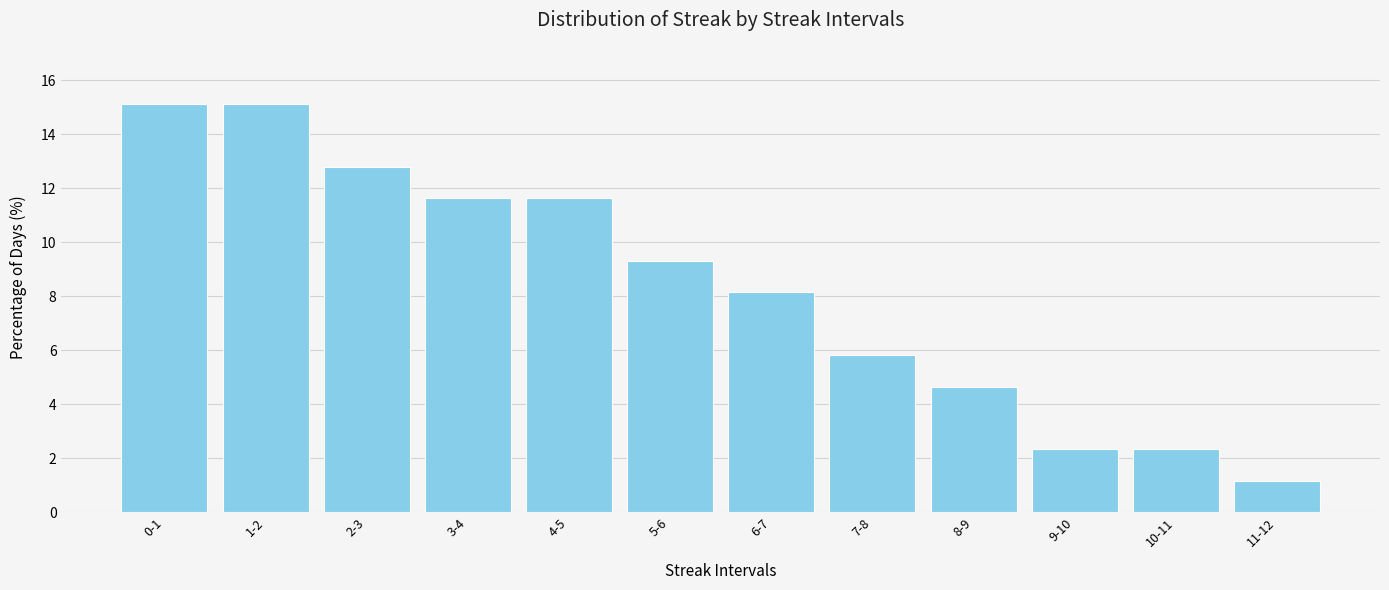

Reading left to right, list all the values displayed in this chart.

15.1	15.1	12.8	11.6	11.6	9.3	8.1	5.8	4.7	2.3	2.3	1.2